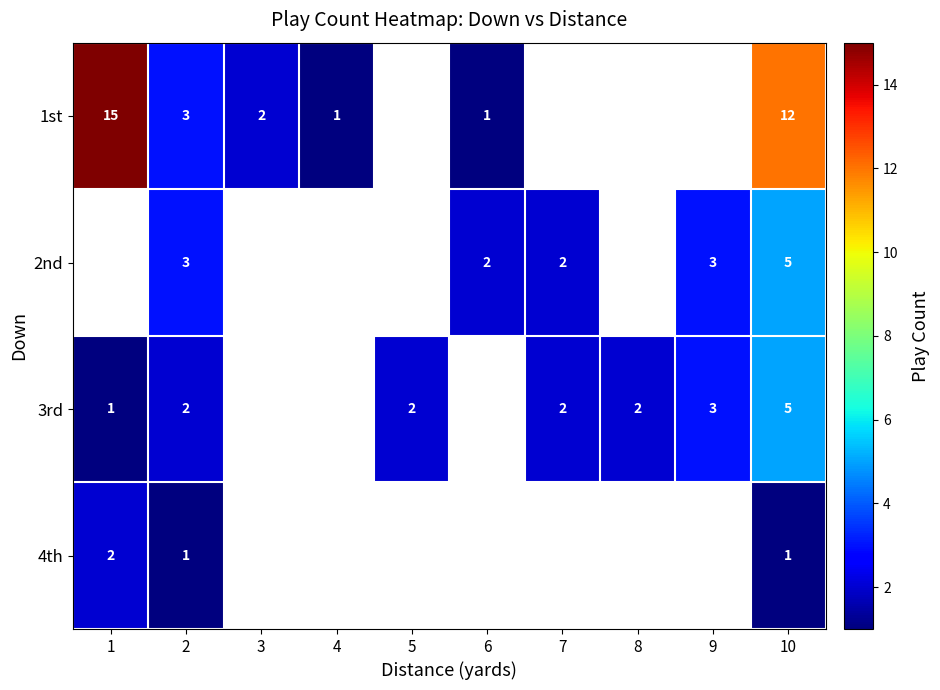

What is the minimum value shown in the chart?

1.0